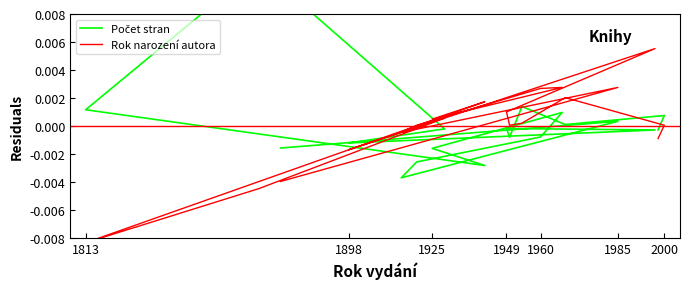

At how many categories does at least one series exceed 0?

15